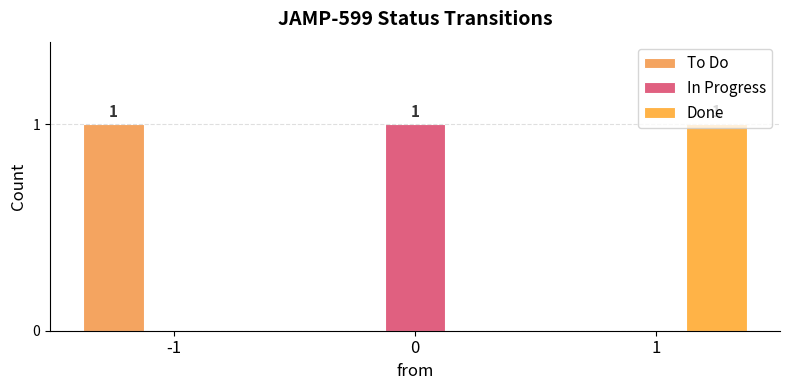

At 1, list the series in order from largest to smallest.

Done, To Do, In Progress